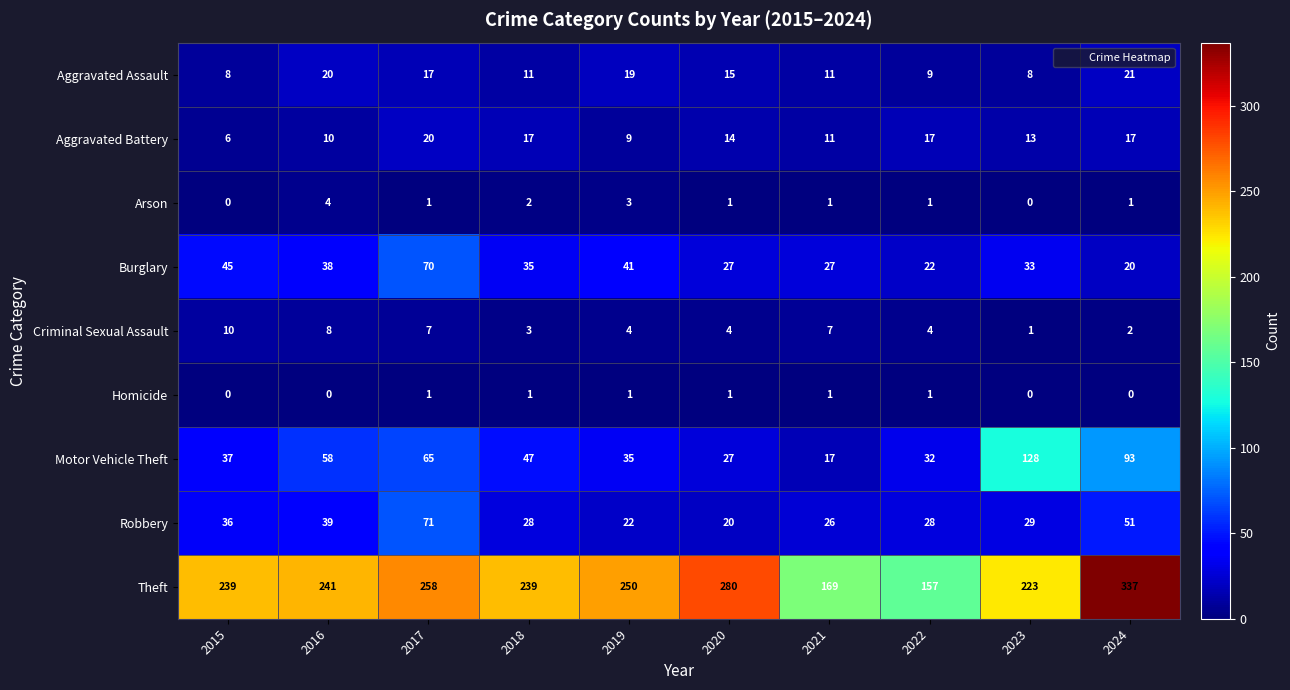

At which category is the sum across all series the highest?

2024